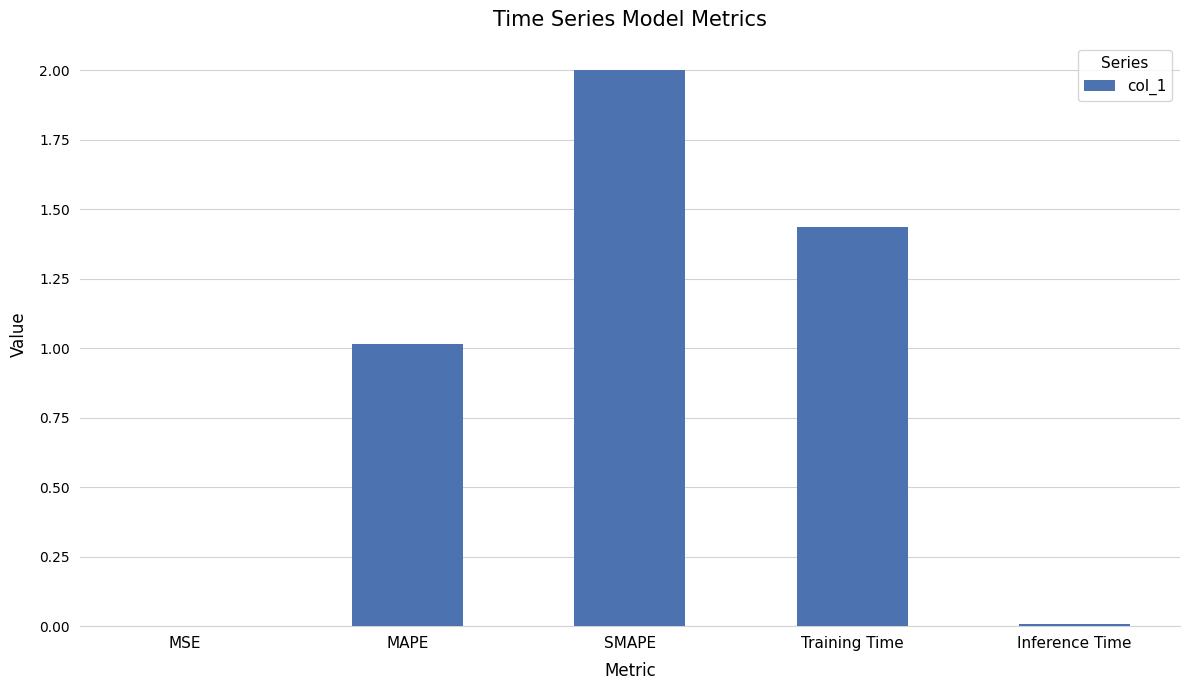

Which has a higher value, Training Time or Inference Time?

Training Time